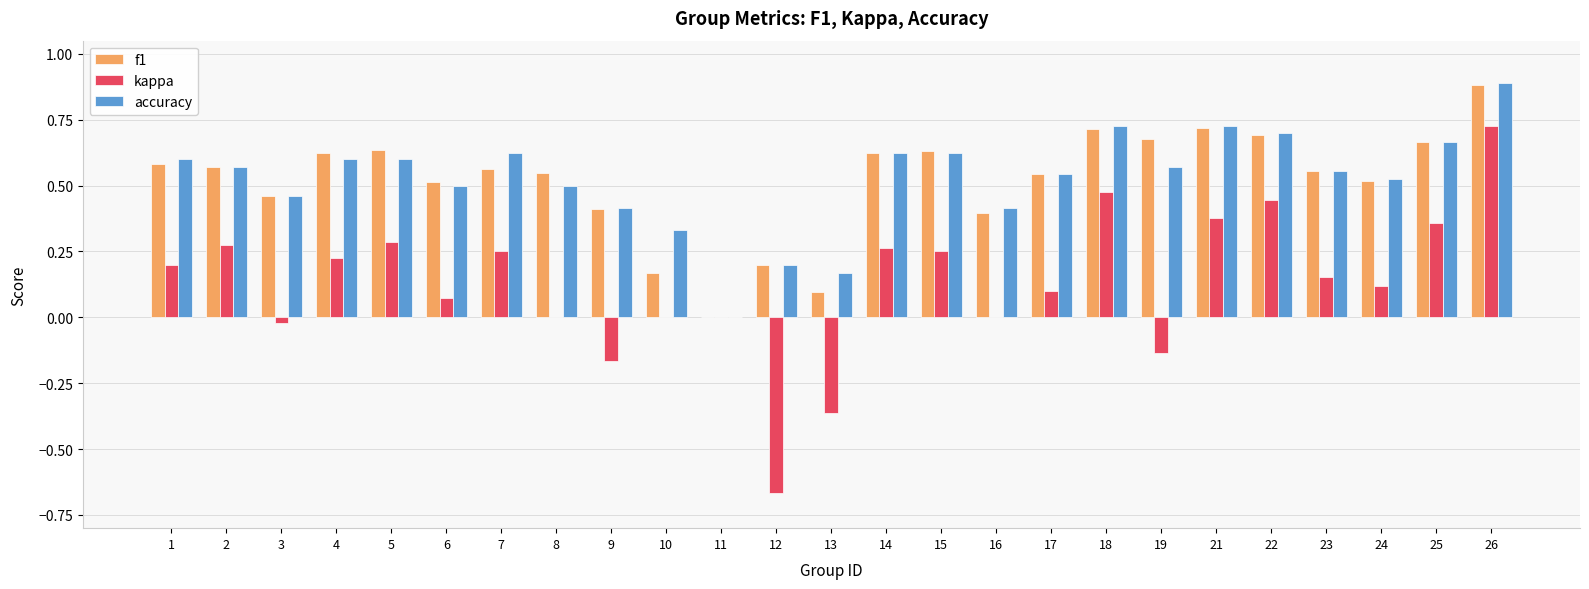

What is the maximum value shown in the chart?

0.9